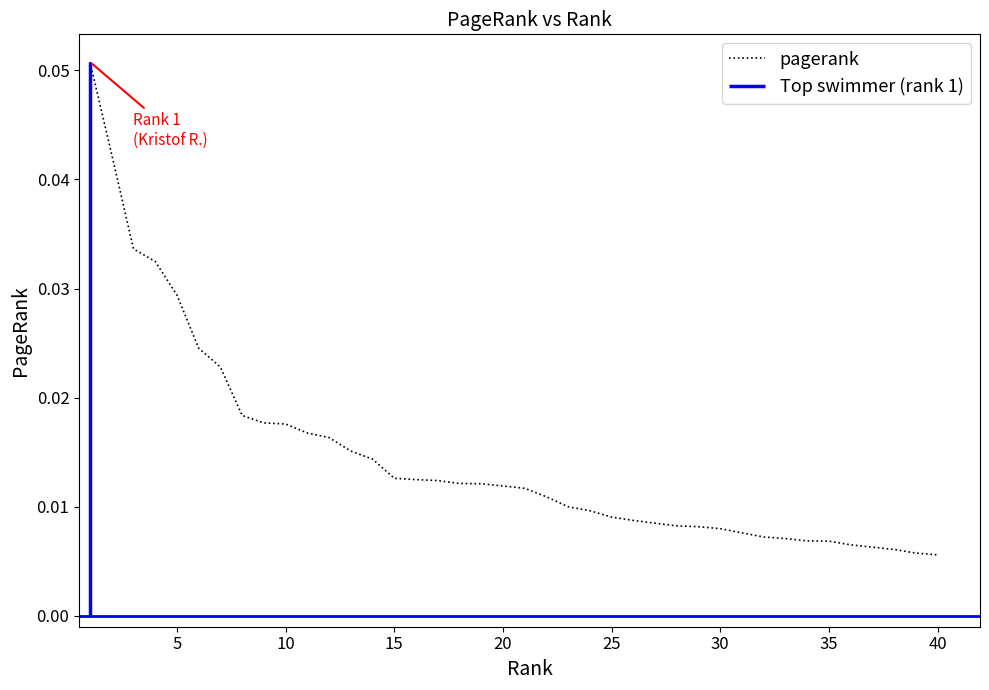

The value at 35 is 0.0. True or false?

True